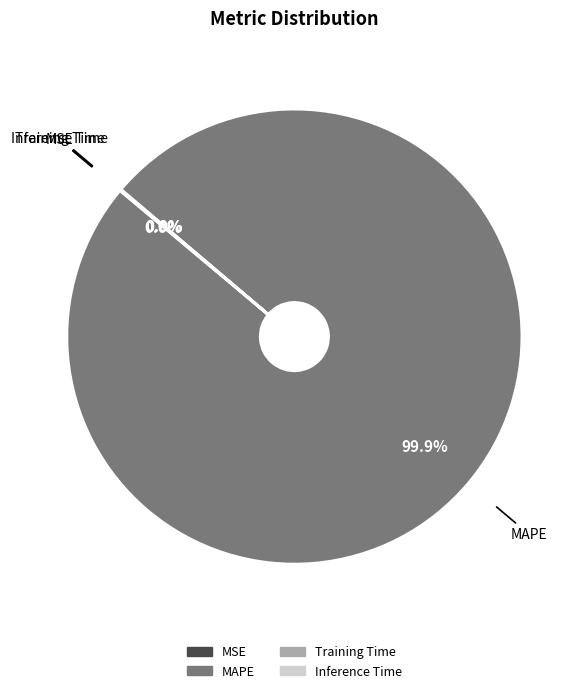

Which category accounts for the majority?

MAPE